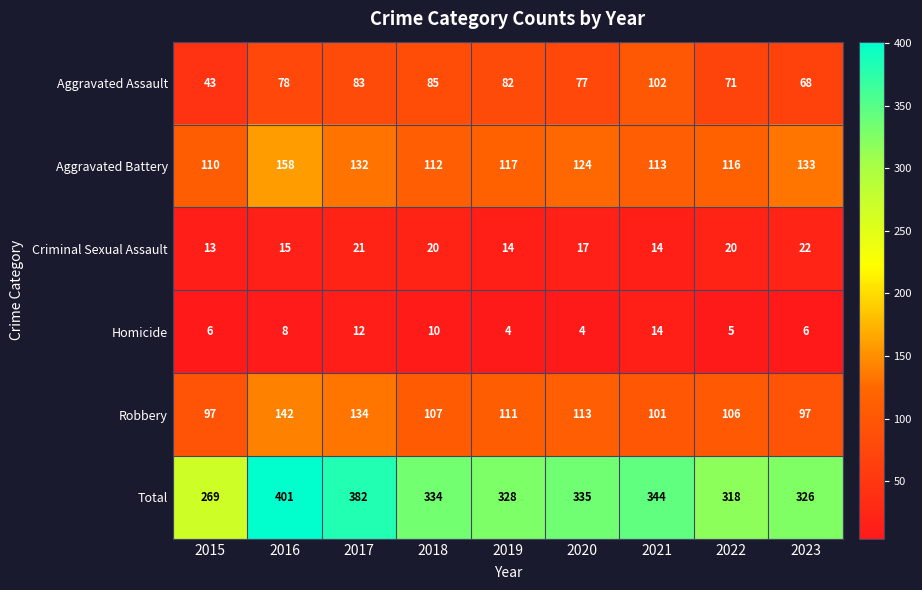

What is the total value across all series at 2022?

636